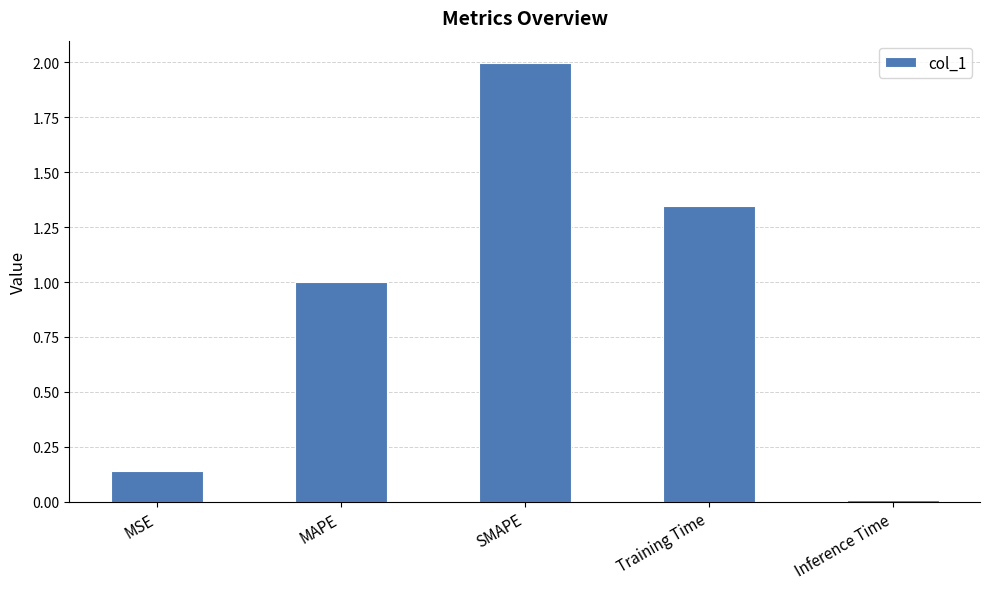

Which has a higher value, Training Time or SMAPE?

SMAPE